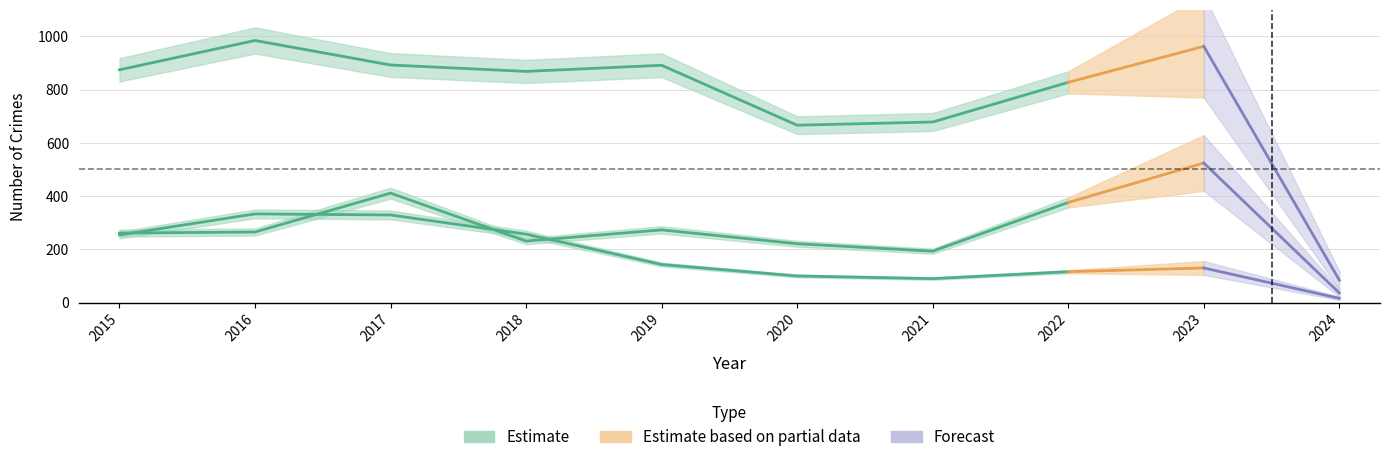

True or false: Burglary and Theft intersect in this chart.

False